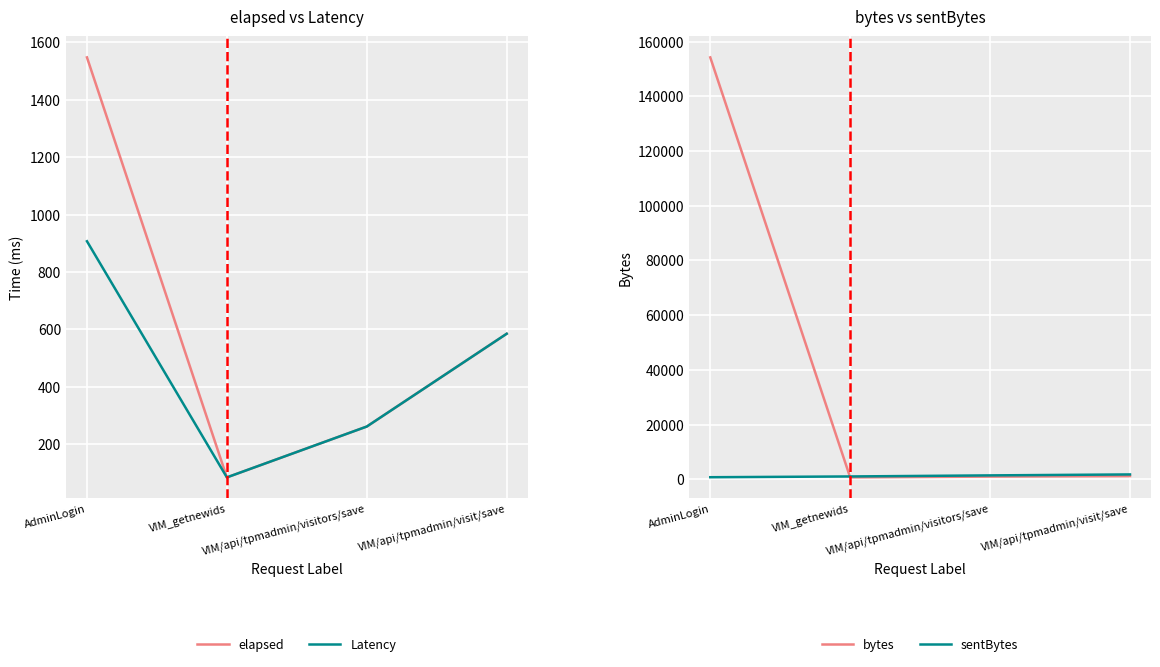

Is the value of Latency at VIM_getnewids greater than the value of sentBytes at VIM/api/tpmadmin/visitors/save?

No